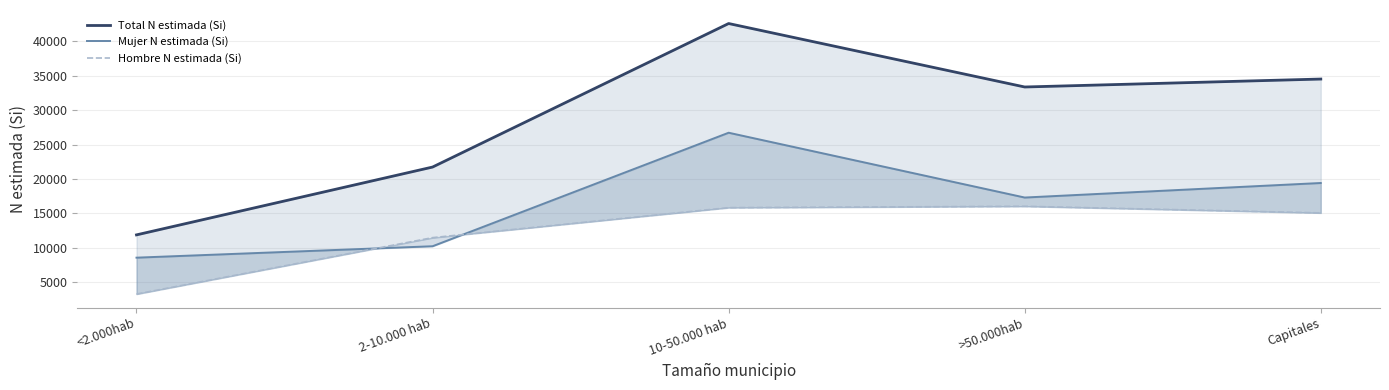

At which category does Mujer N estimada (Si) reach its first local valley?

>50.000hab